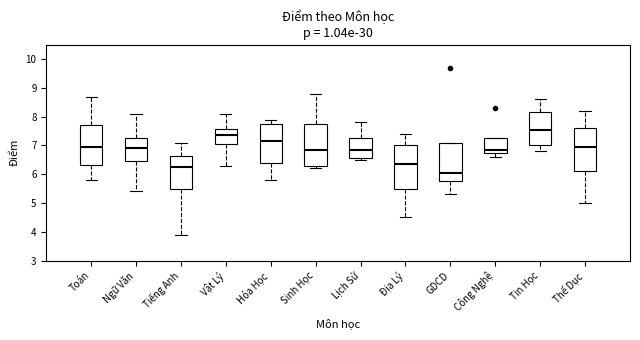

Reading left to right, read every box against the y-axis: the position of its median line, the range the box covers, and the ends of its whiskers. The values are not printed on the chart, so give them approximately, as read against the axis.

Toán: median 7.0, box 6.3 to 7.7, whiskers 5.8 to 8.7
Ngữ Văn: median 6.9, box 6.5 to 7.3, whiskers 5.4 to 8.1
Tiếng Anh: median 6.3, box 5.5 to 6.7, whiskers 3.9 to 7.1
Vật Lý: median 7.4, box 7.1 to 7.6, whiskers 6.3 to 8.1
Hóa Học: median 7.2, box 6.4 to 7.8, whiskers 5.8 to 7.9
Sinh Học: median 6.9, box 6.3 to 7.8, whiskers 6.2 to 8.8
Lịch Sử: median 6.9, box 6.6 to 7.3, whiskers 6.5 to 7.8
Địa Lý: median 6.4, box 5.5 to 7.0, whiskers 4.5 to 7.4
GDCD: median 6.1, box 5.8 to 7.1, whiskers 5.3 to 7.1
Công Nghệ: median 6.9, box 6.8 to 7.3, whiskers 6.6 to 7.3
Tin Học: median 7.6, box 7.0 to 8.2, whiskers 6.8 to 8.6
Thể Dục: median 7.0, box 6.1 to 7.6, whiskers 5.0 to 8.2